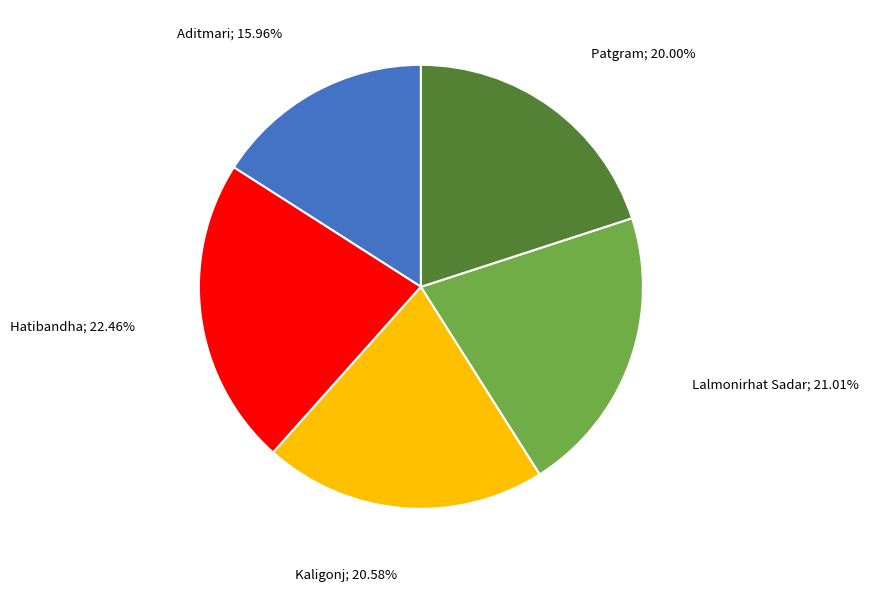

Is there a majority slice in this chart?

No